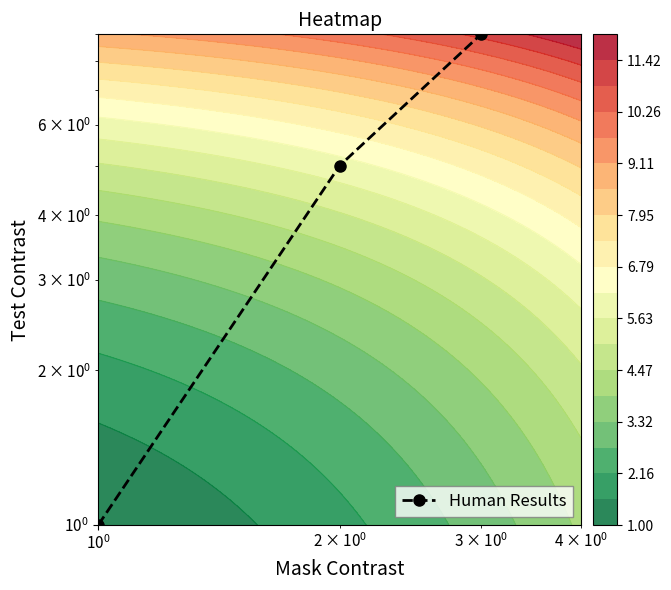

Is it true that the value at $\mathdefault{10^{1}}$ is 6?

False